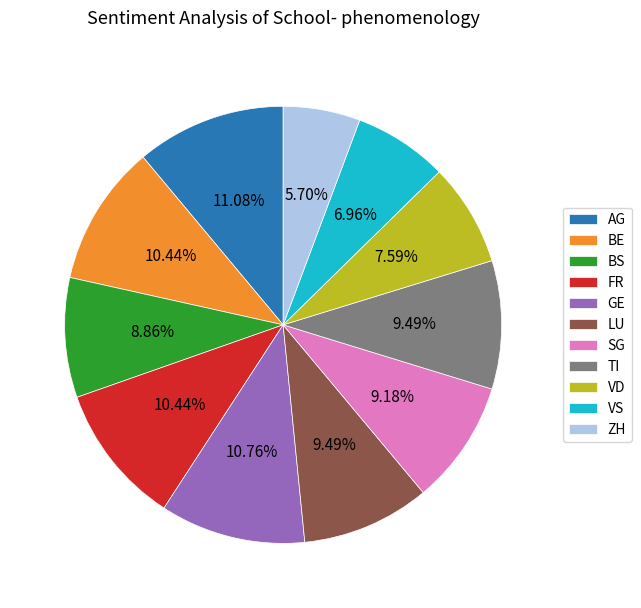

Between LU and VS, which is larger?

LU